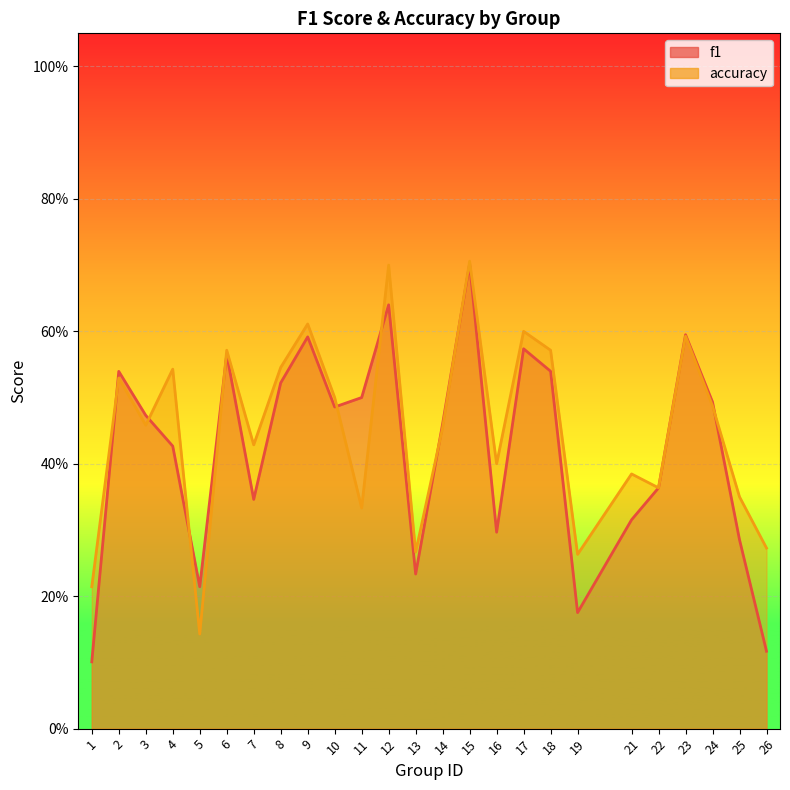

Where is the first local minimum for accuracy?

3